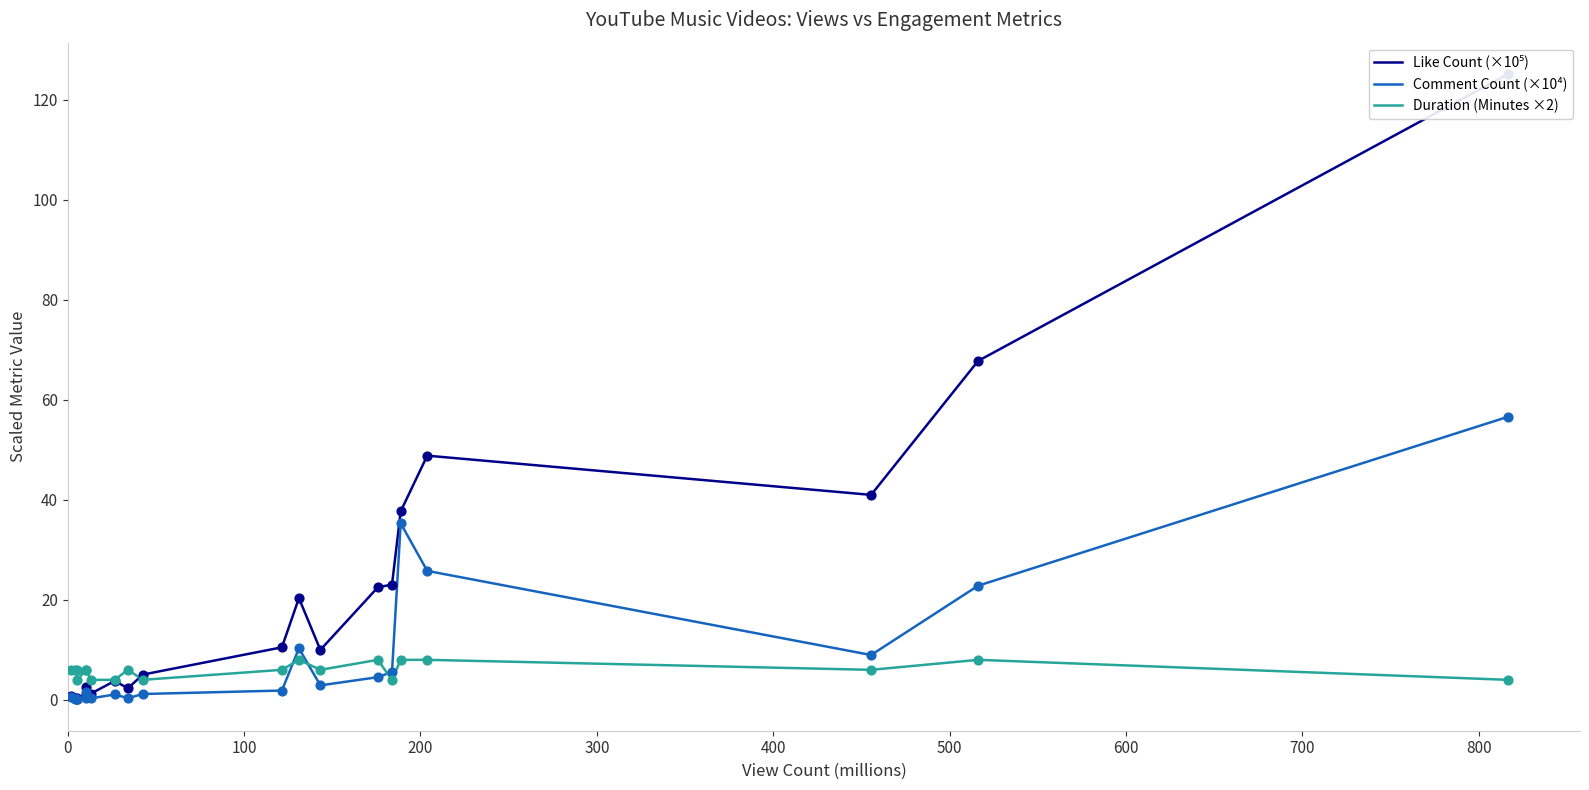

After their last crossing, which series has the higher values: Comment Count (×10⁴) or Duration (Minutes ×2)?

Comment Count (×10⁴)